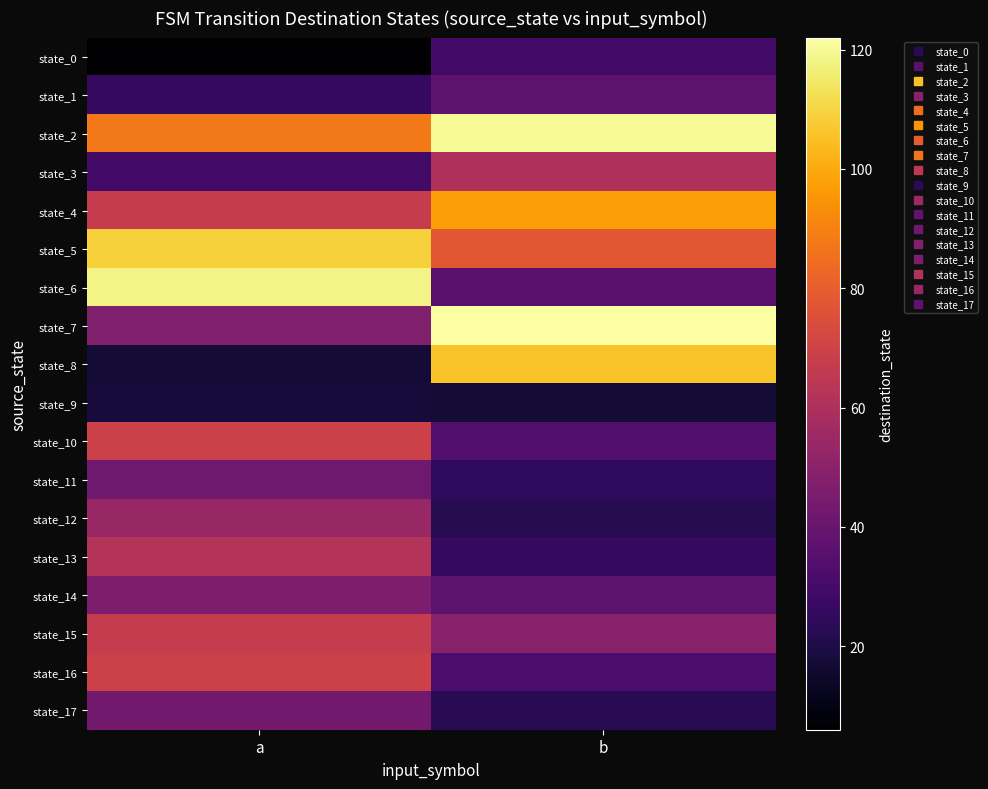

Between a and b, which series saw the biggest shift?

state_8